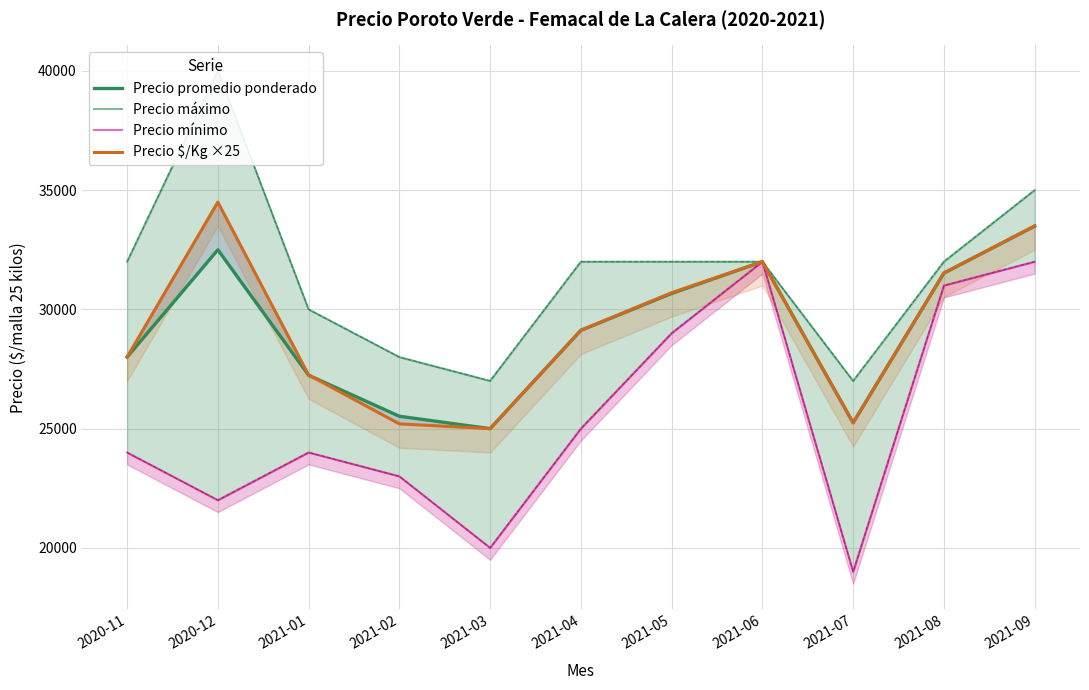

What is the value of the Precio promedio ponderado point at the 10th from the left?

31521